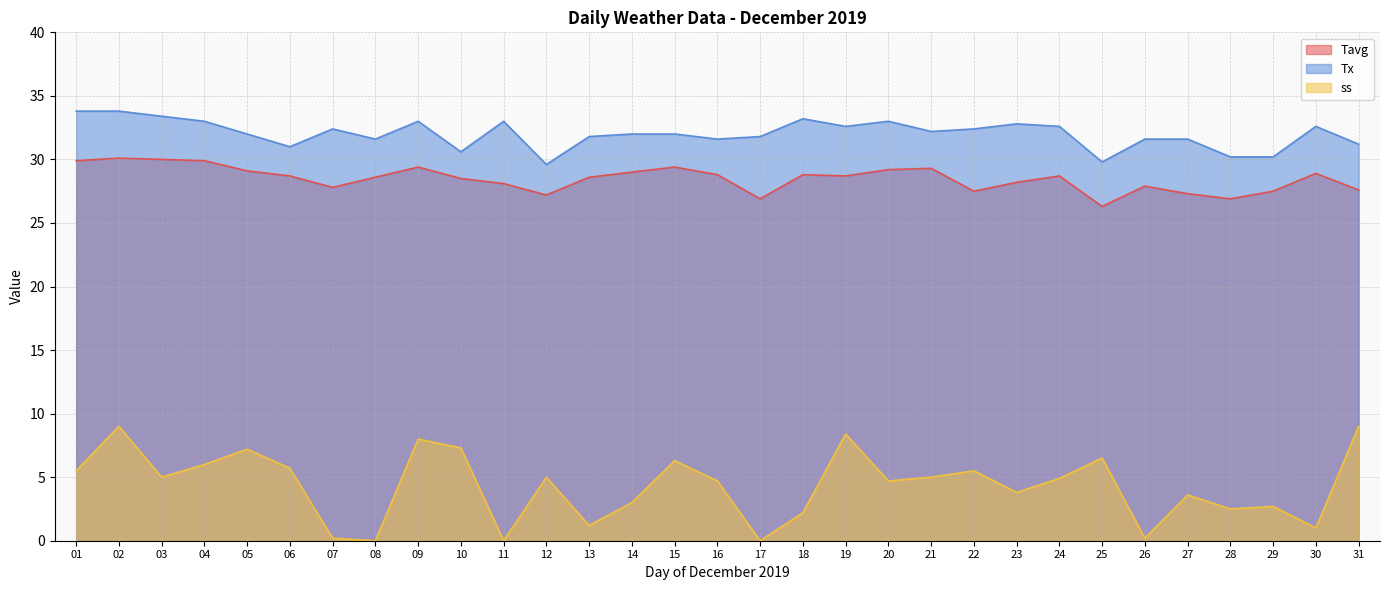

Where is the first local minimum for Tavg?

07